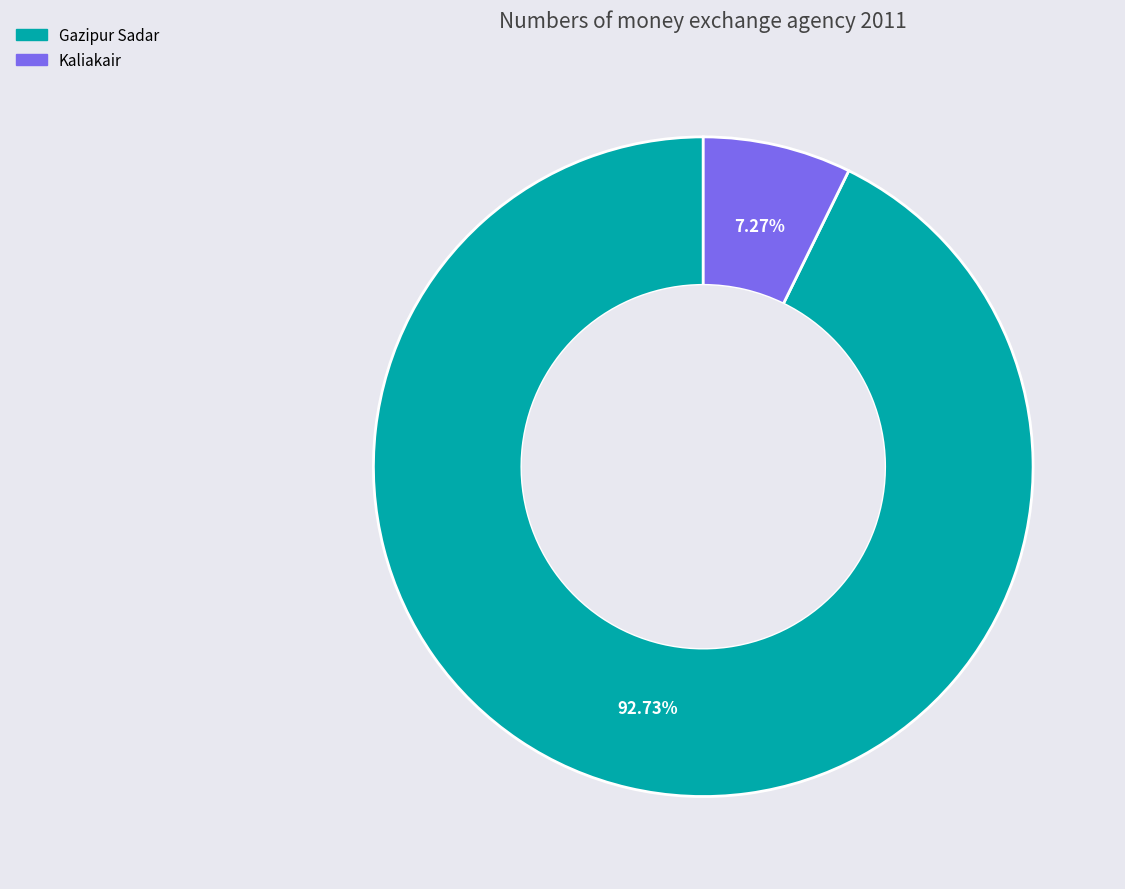

Does any single category account for the majority?

Yes